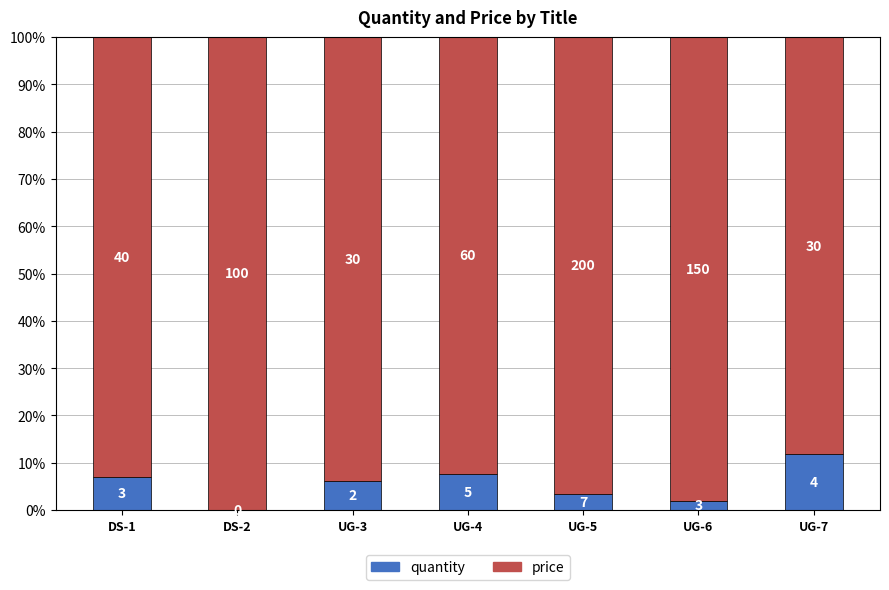

What are all the series names shown in the legend?

quantity, price